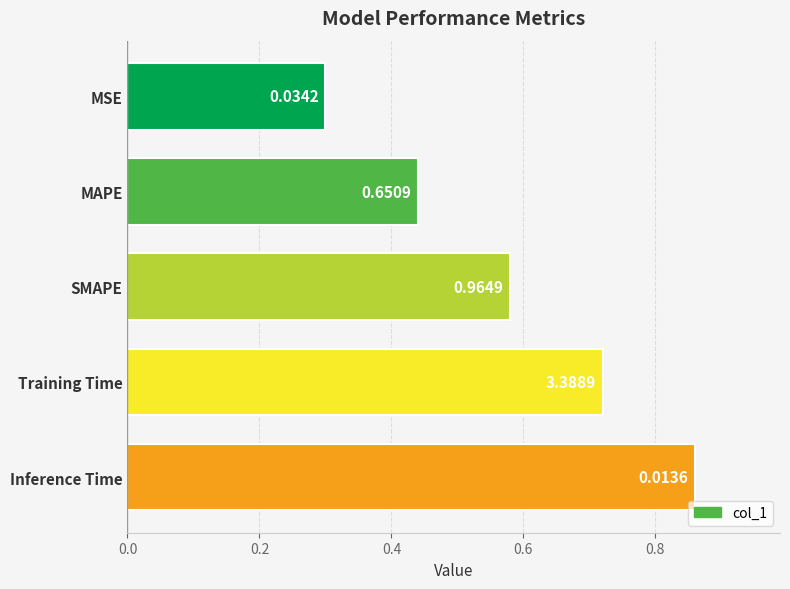

Are the bars horizontal?

Yes